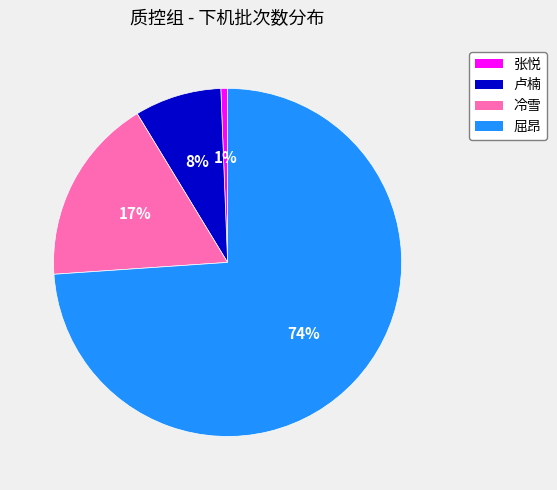

Which slice represents more than half of the pie?

屈昂